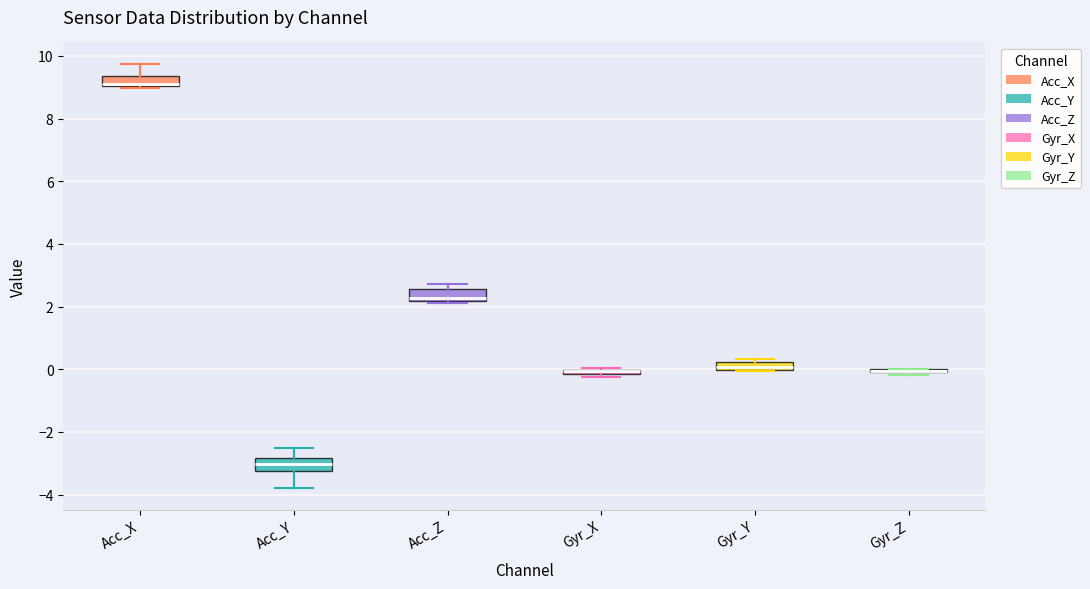

Where is the lower edge of the box for Gyr_X on the y-axis? The values are not printed on the chart, so give them approximately, as read against the axis.

-0.2